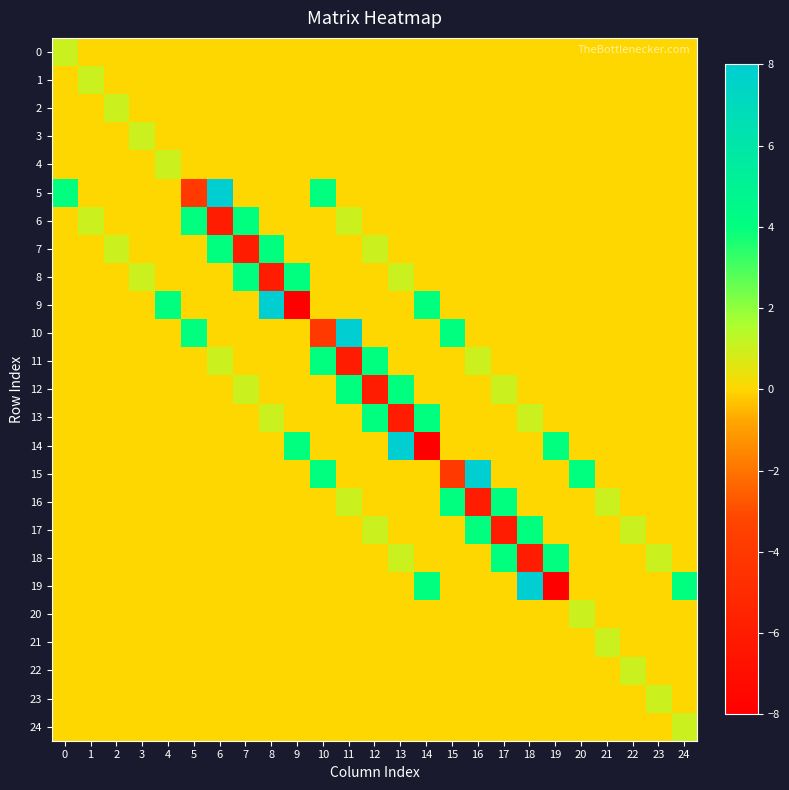

At 18, list the series in order from smallest to largest.

18, 0, 1, 2, 3, 4, 5, 6, 7, 8, 9, 10, 11, 12, 14, 15, 16, 20, 21, 22, 23, 24, 13, 17, 19